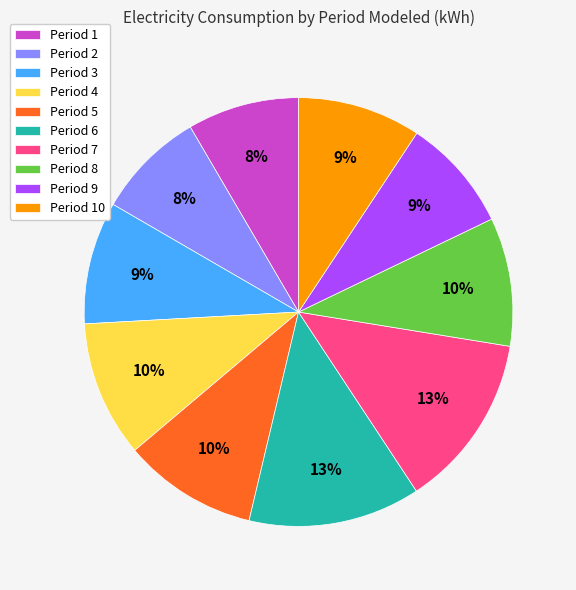

Count the number of slices in the pie.

10